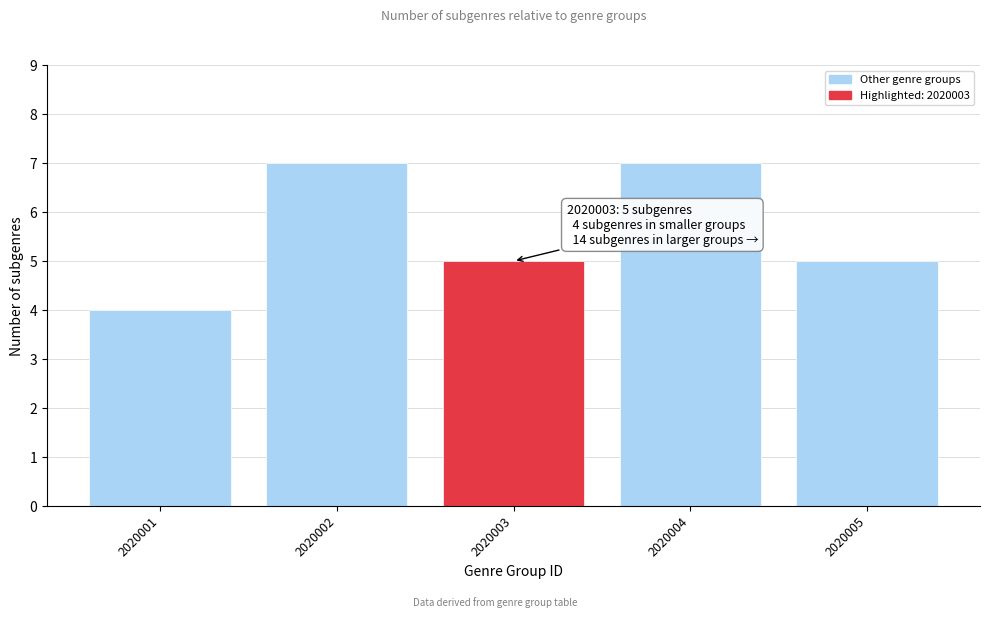

Reading left to right, extract all data points from this chart.

4	7	5	7	5